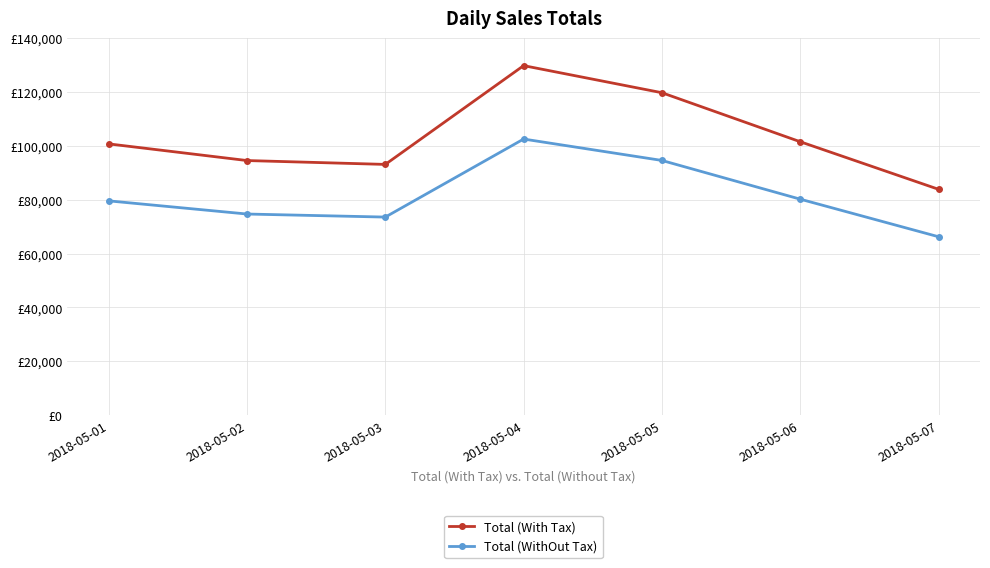

What is the maximum value shown in the chart?

129782.5